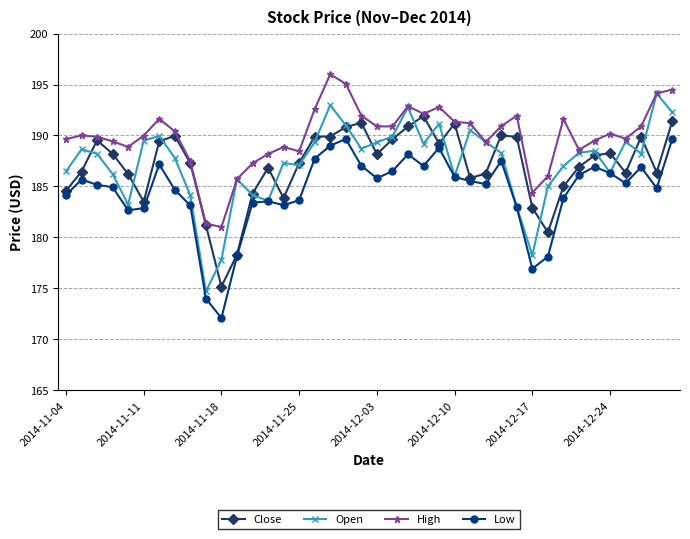

Rank the series by their maximum value, from highest to lowest.

High, Open, Close, Low